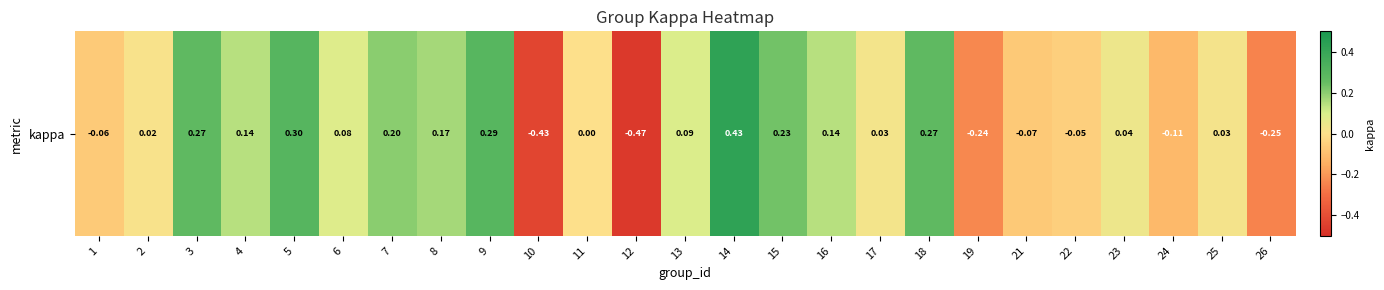

How many series are shown in this chart?

1